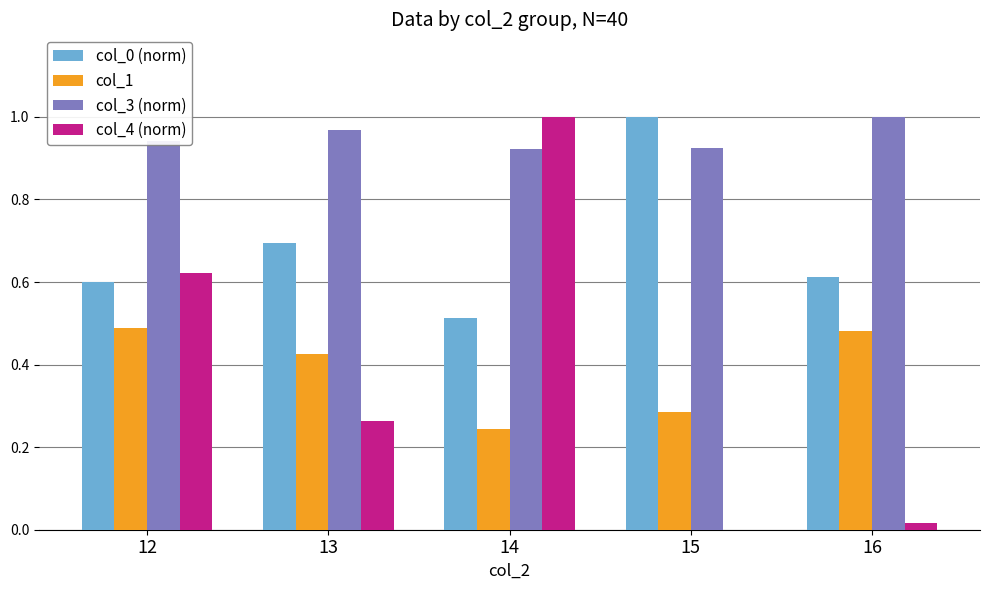

Between 12 and 14, which series saw the biggest shift?

col_4 (norm)